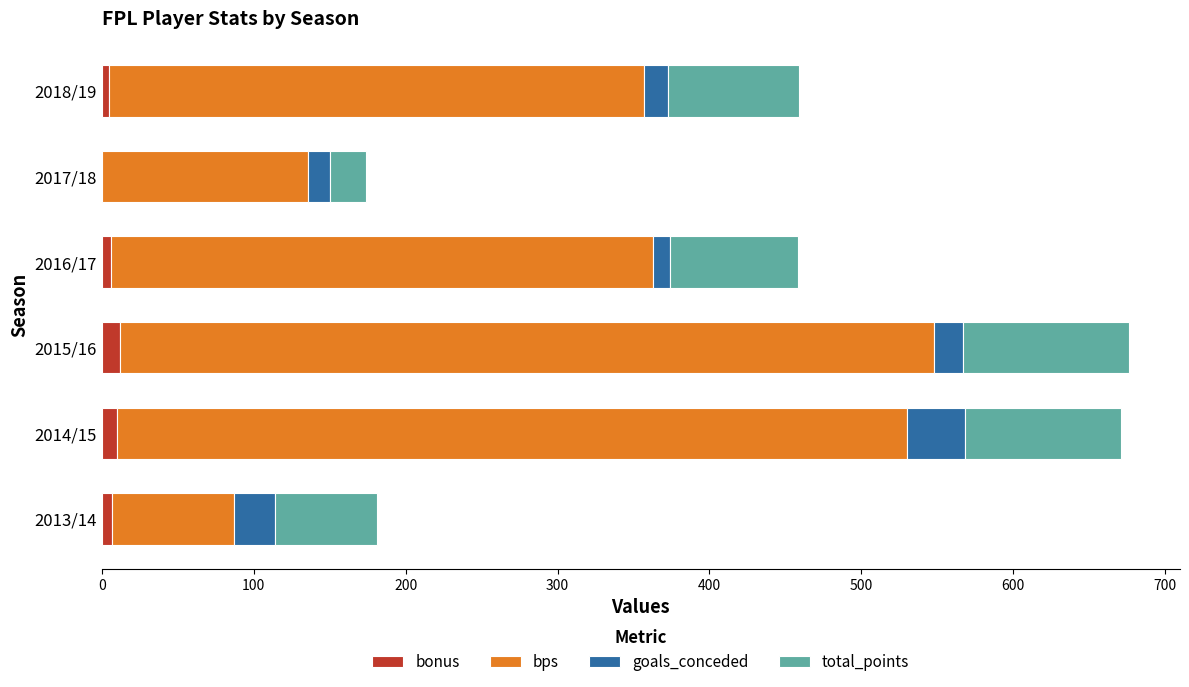

The bonus series shows 6 at 2016/17. True or false?

True